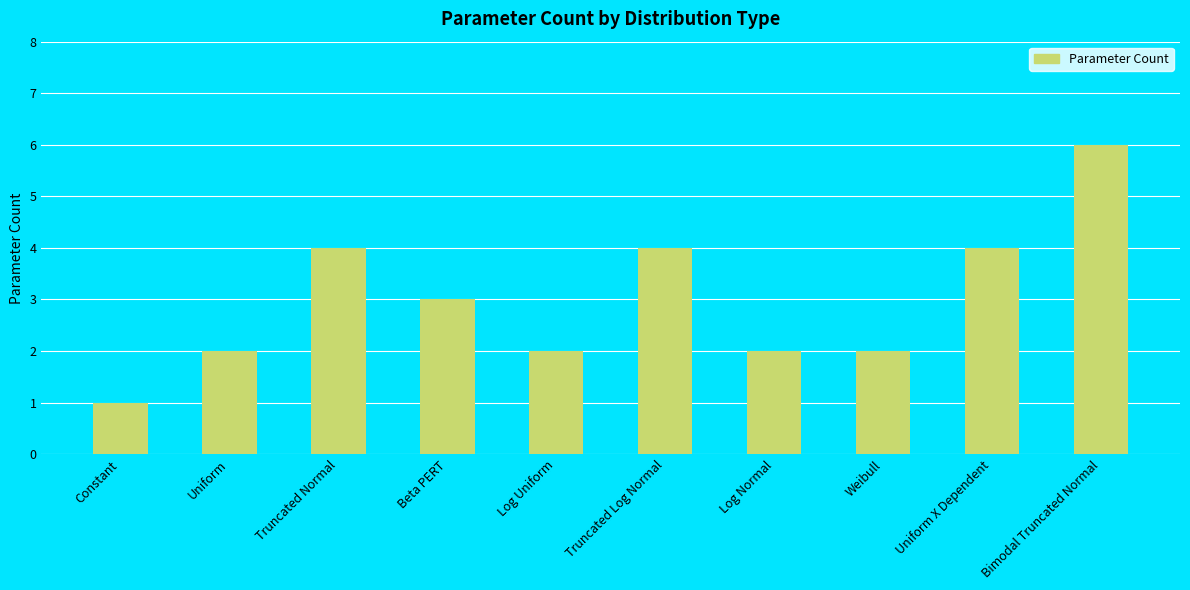

What position from the right is Constant?

10